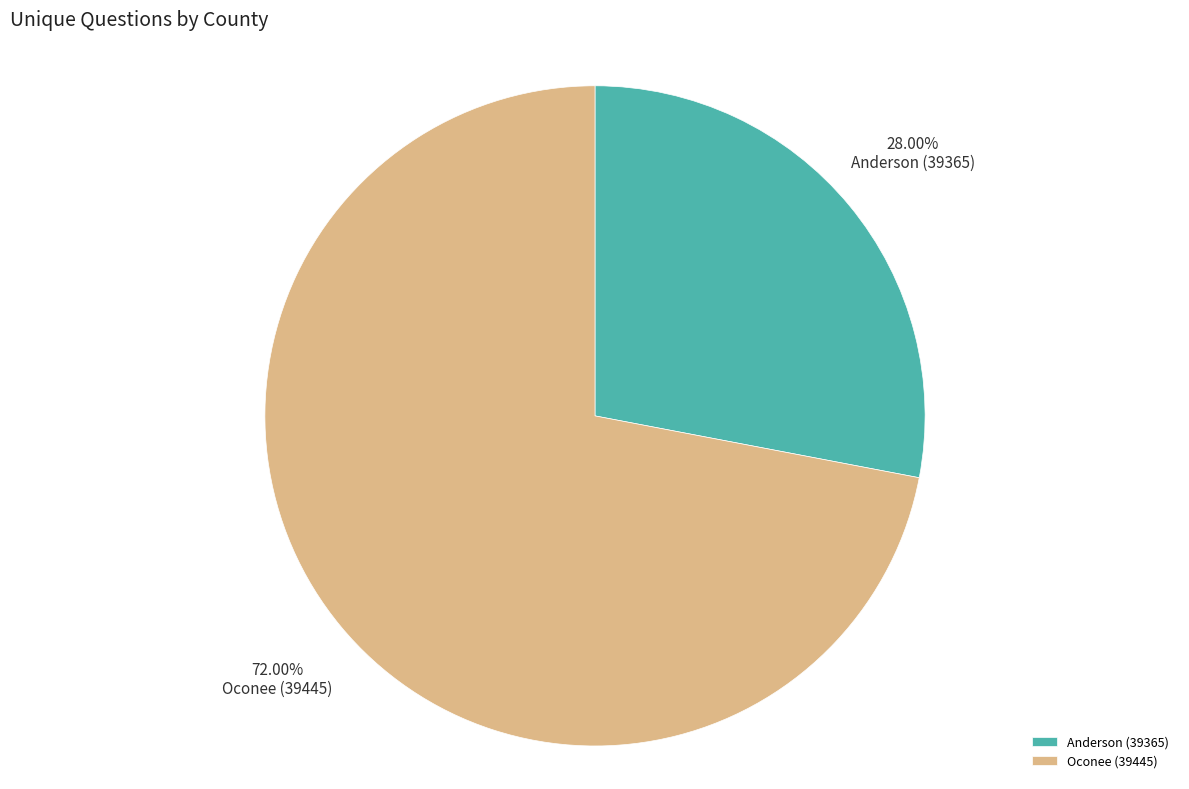

How many slices are in this pie chart?

2